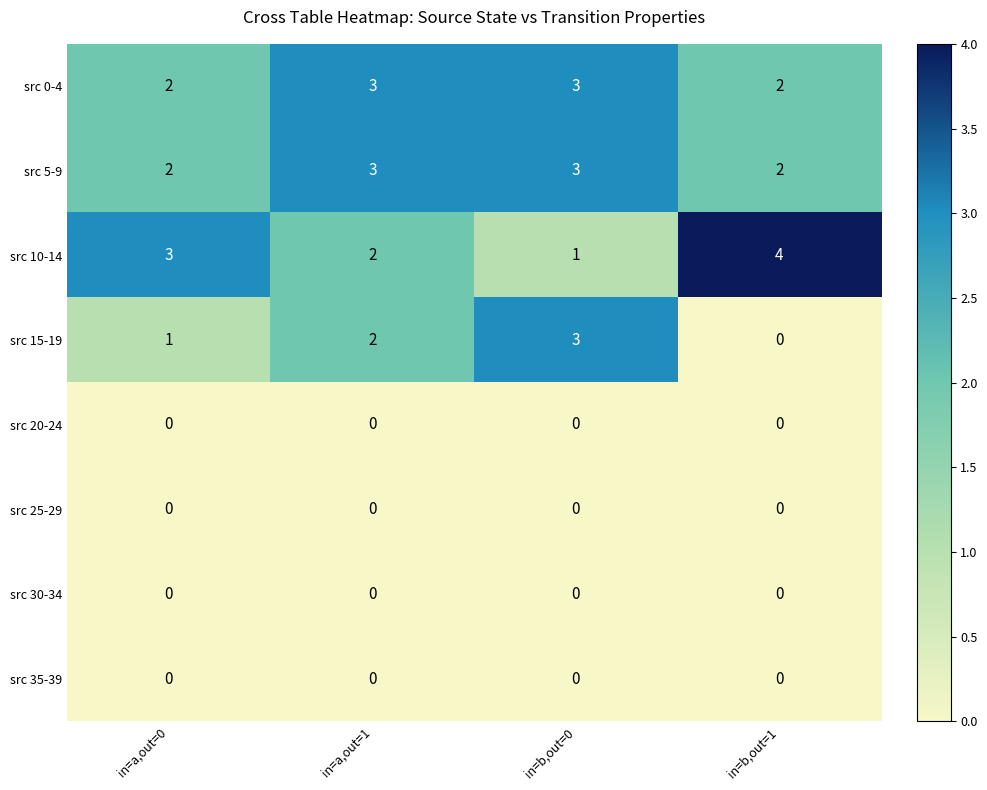

What is the total value across all series at in=b,out=0?

10